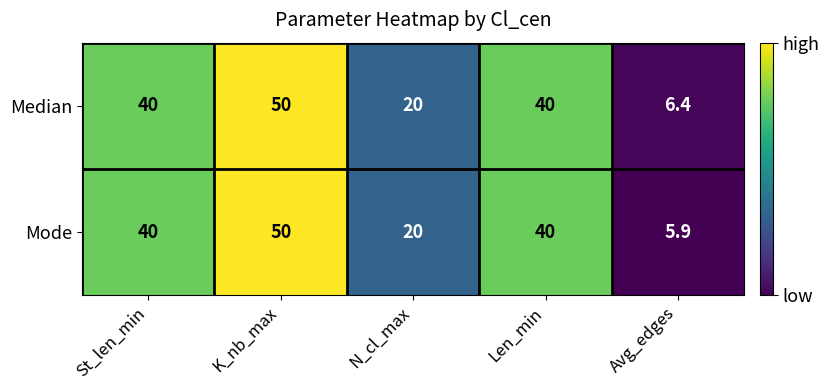

Reading left to right, extract all data points from this chart.

Median: St_len_min=40.0	K_nb_max=50.0	N_cl_max=20.0	Len_min=40.0	Avg_edges=6.4
Mode: St_len_min=40.0	K_nb_max=50.0	N_cl_max=20.0	Len_min=40.0	Avg_edges=5.9